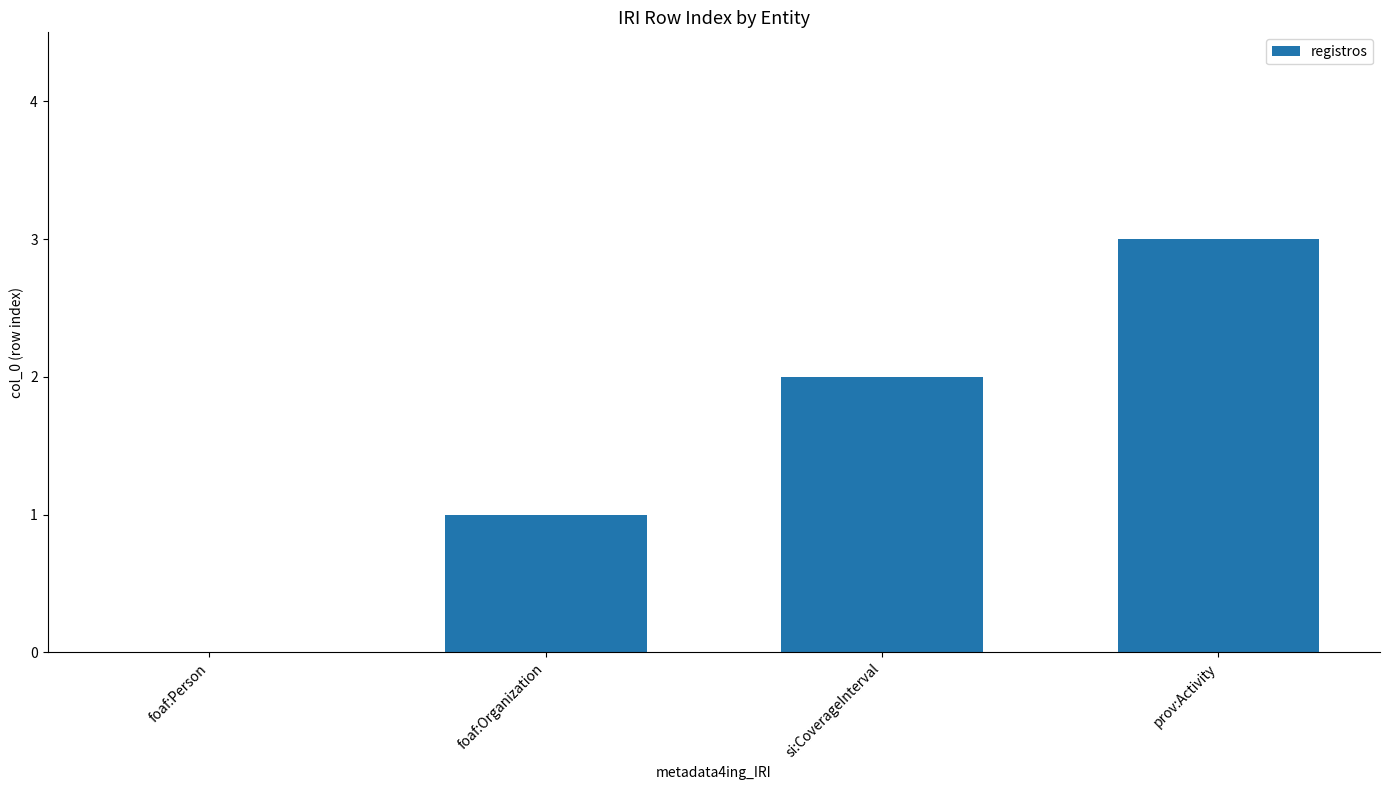

True or false: the data shows 3 at prov:Activity.

True